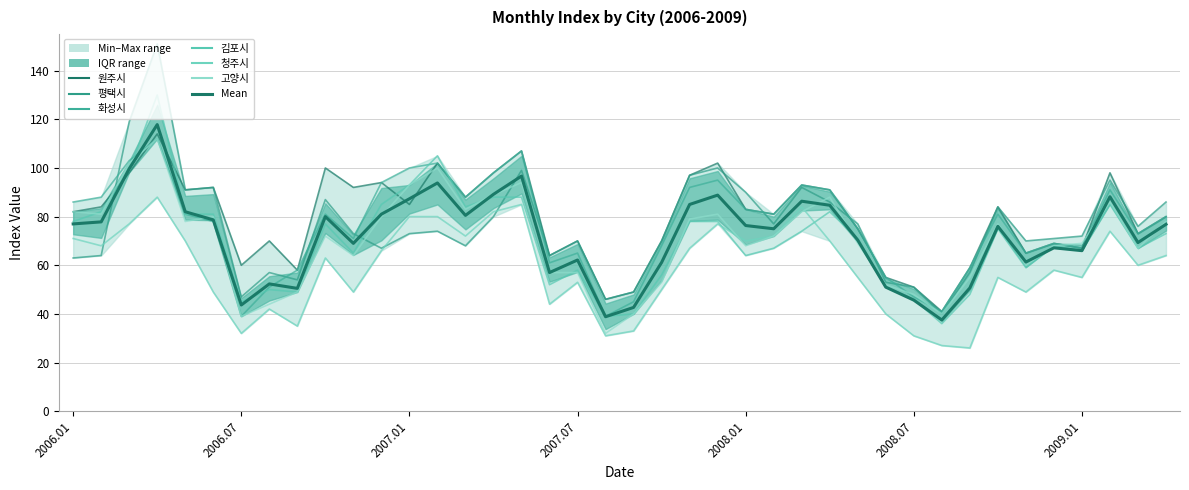

Is the value of 김포시 at 2007.04 greater than the value of 원주시 at 2006.03?

No